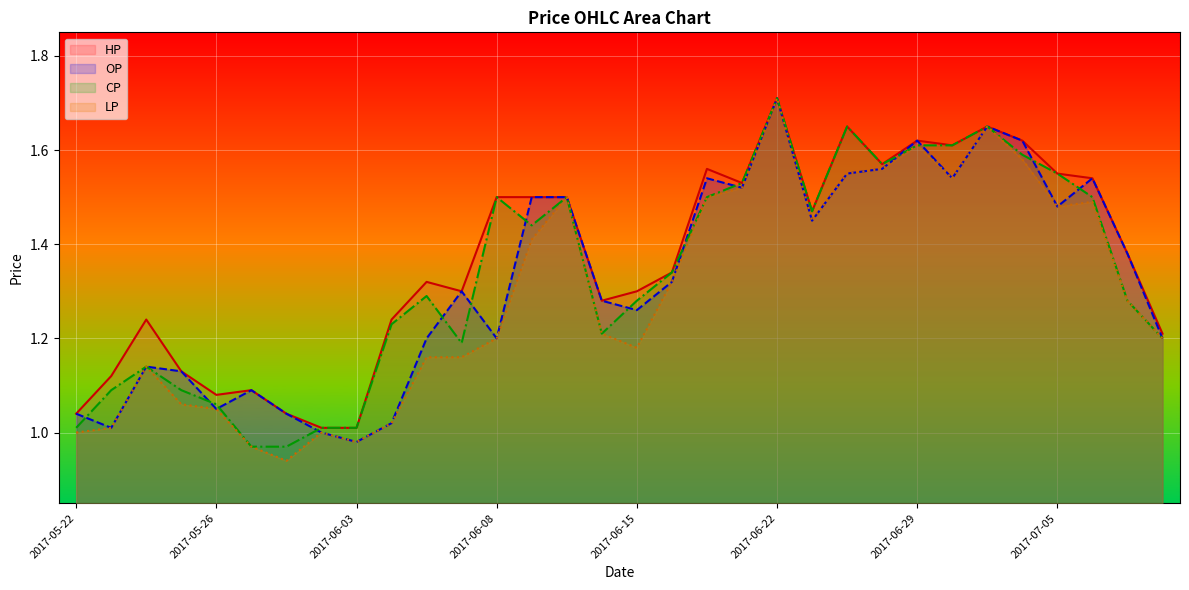

How many lines are shown in the chart?

4